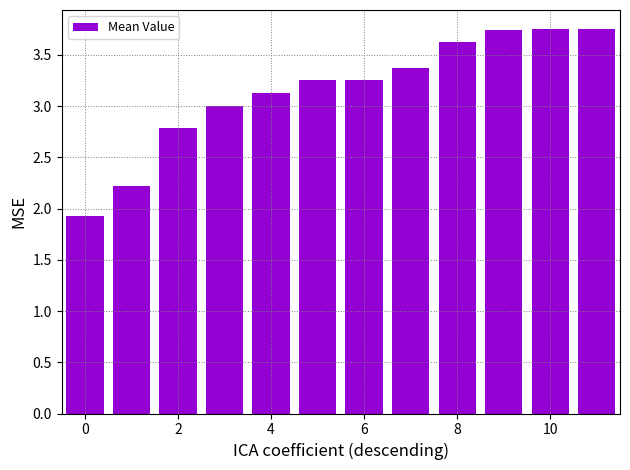

What is the value of the 3rd bar from the left?

2.8